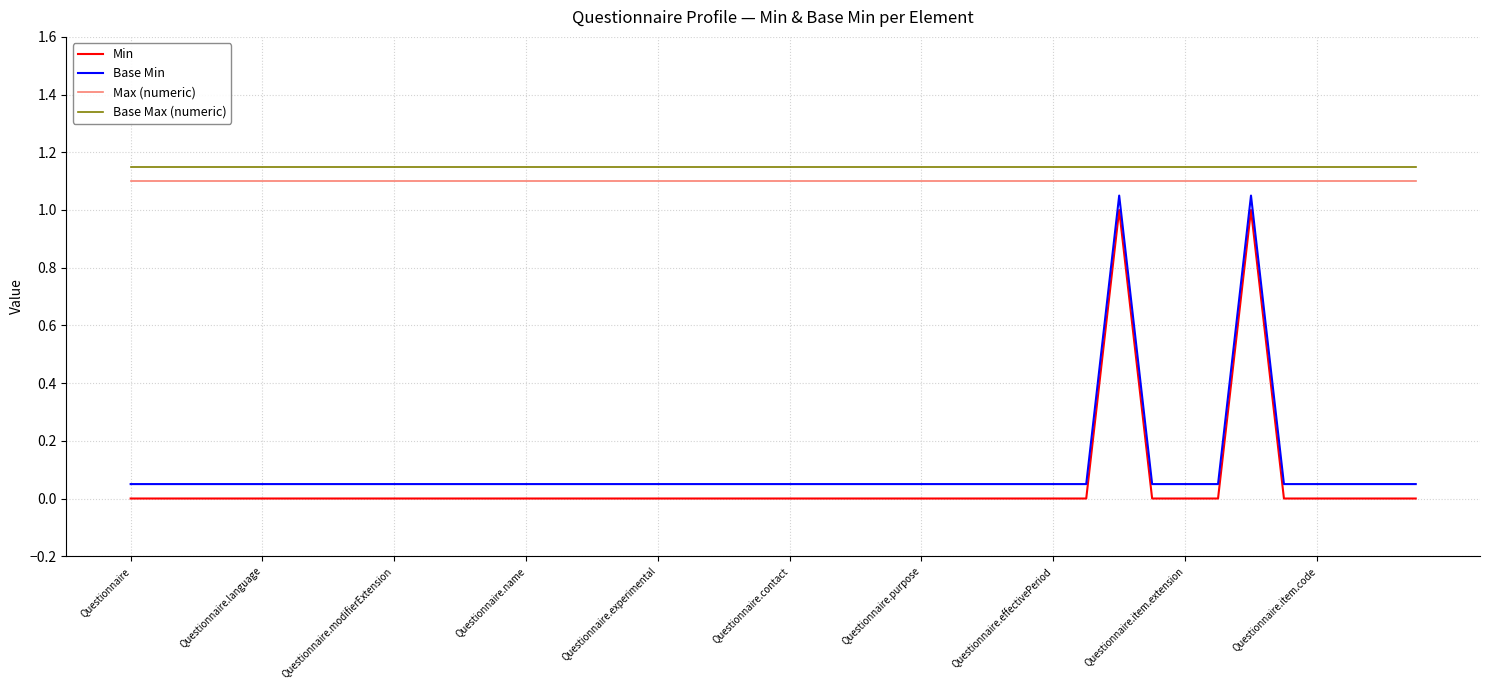

List the series in order of their peak value, highest first.

Base Max (numeric), Max (numeric), Base Min, Min